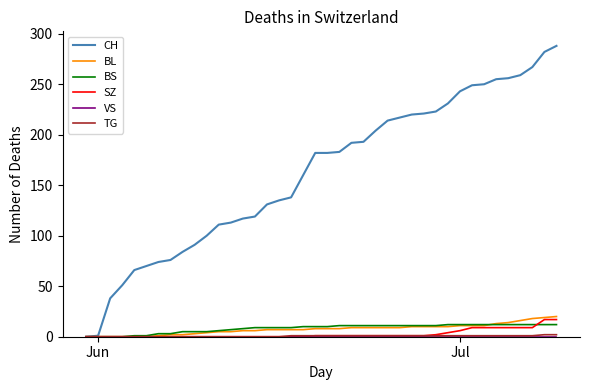

Which series has the widest spread of values?

CH